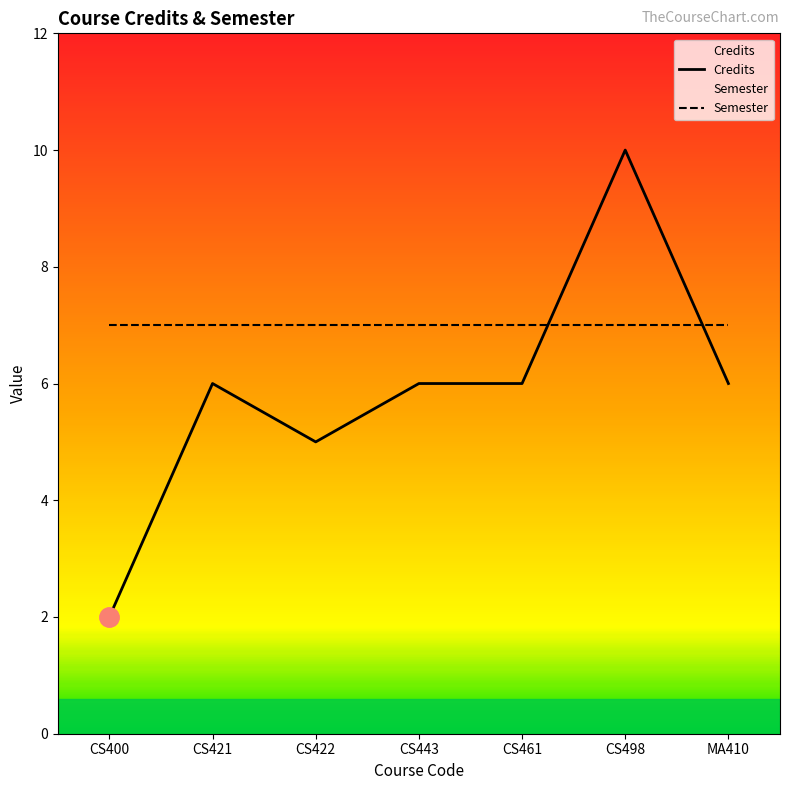

Which label corresponds to the smallest value in the chart?

CS400